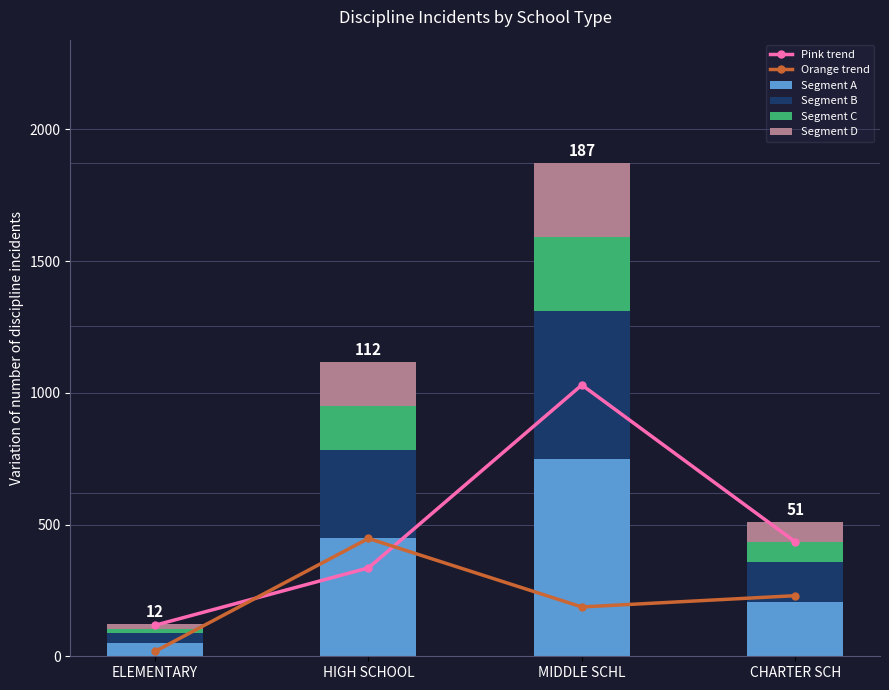

What is the minimum value for Segment B?

37.2